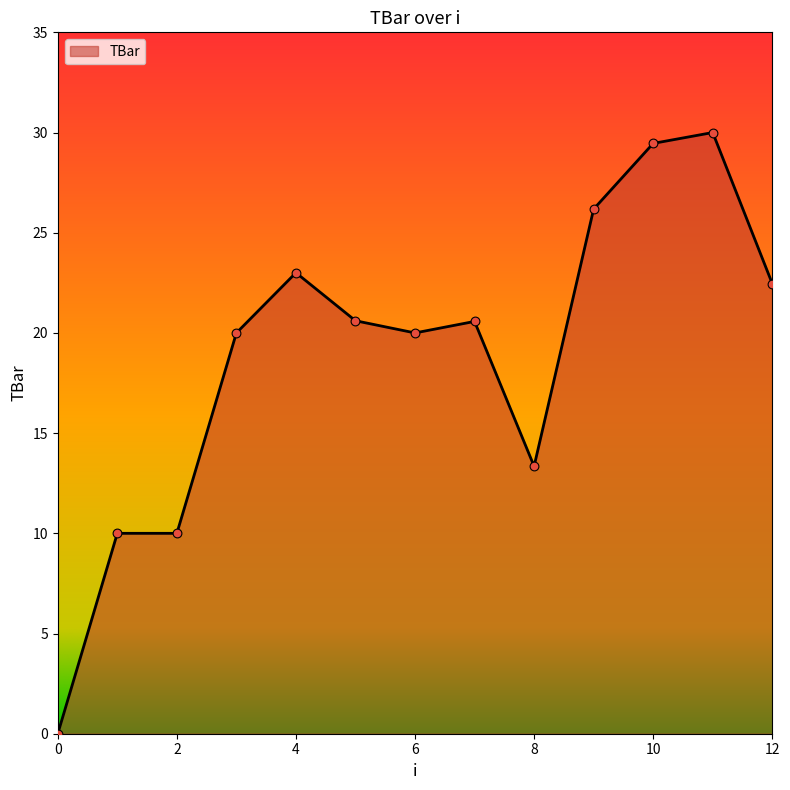

What is the maximum value shown in the chart?

30.0